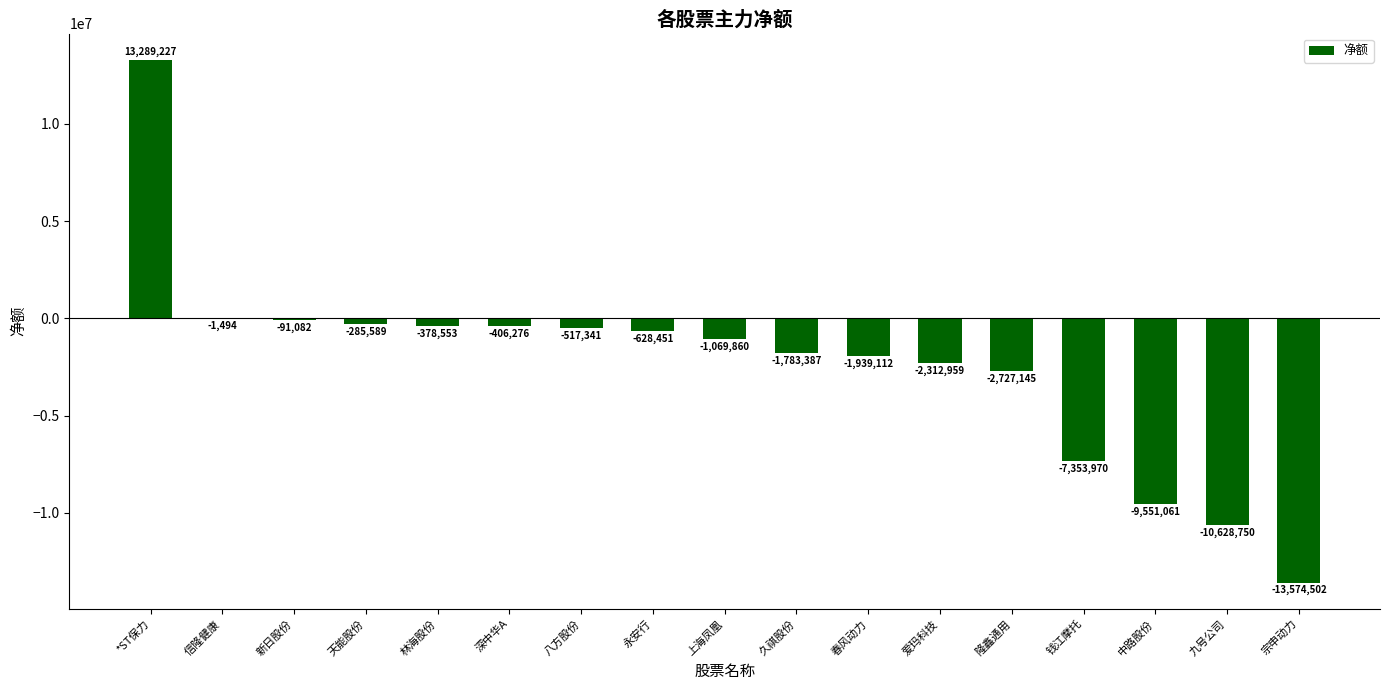

The chart shows a value of -378553 at 林海股份. True or false?

True